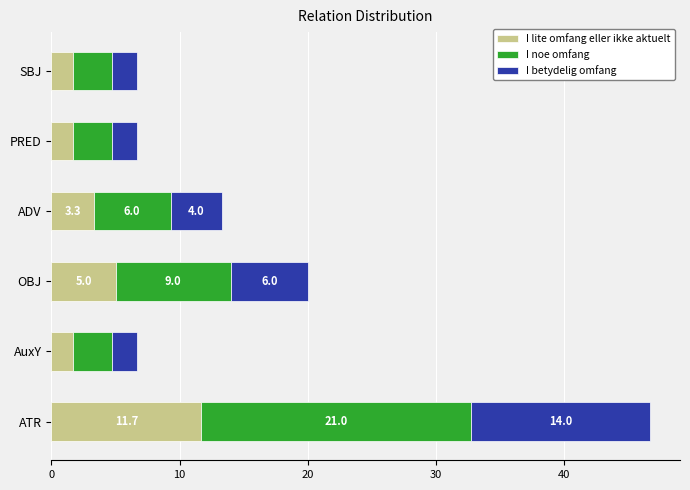

What is the total value across all series at AuxY?

6.7